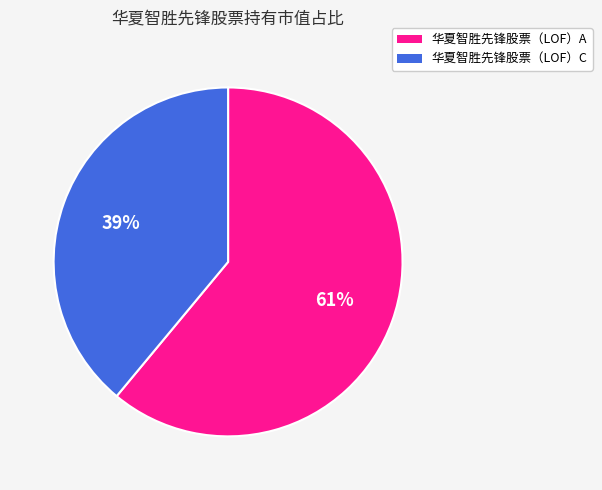

Is there a majority slice in this chart?

Yes